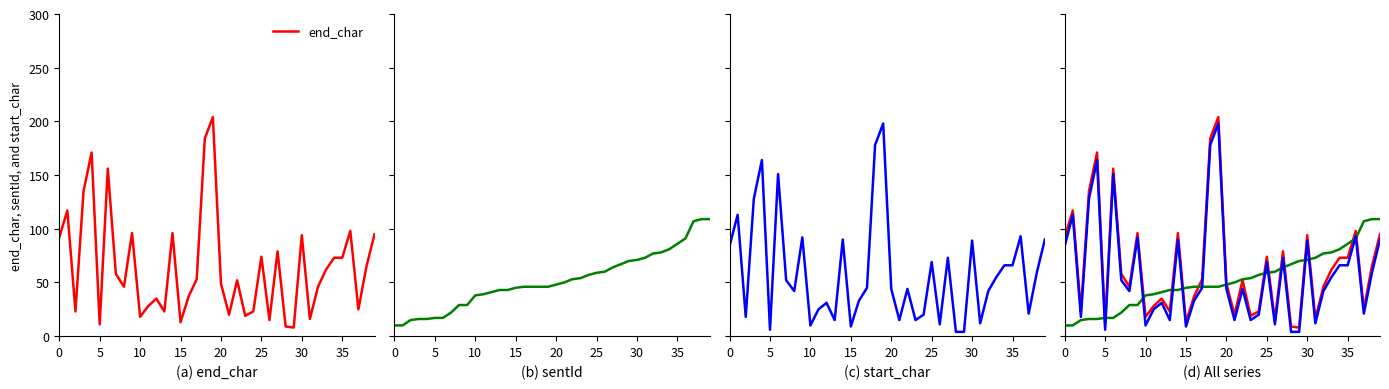

Read the start_char value at 16, to the nearest 50.

50